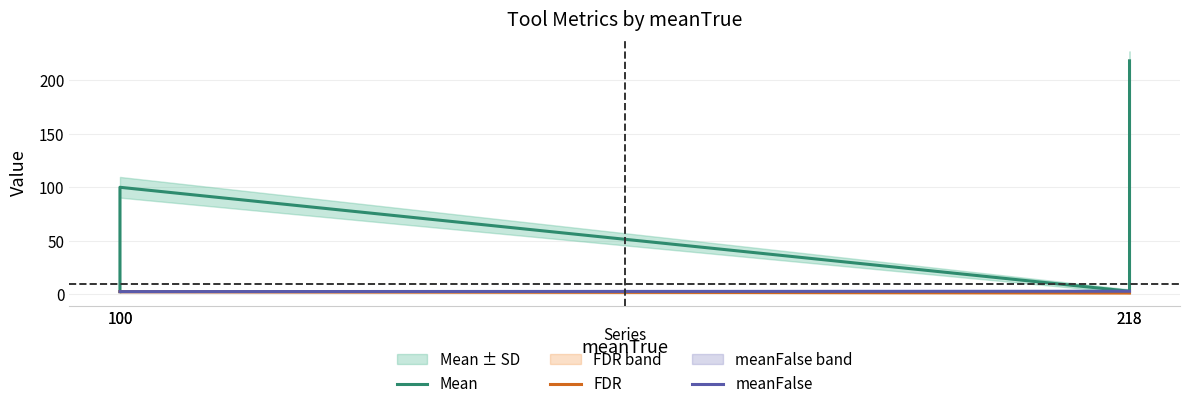

At 100, list the series in order from largest to smallest.

Mean, meanFalse, FDR